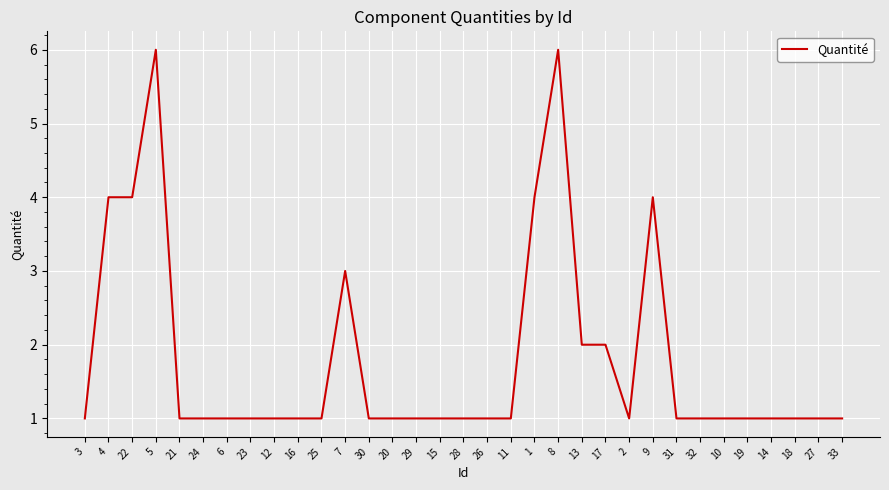

The value at 4 is 3. True or false?

False